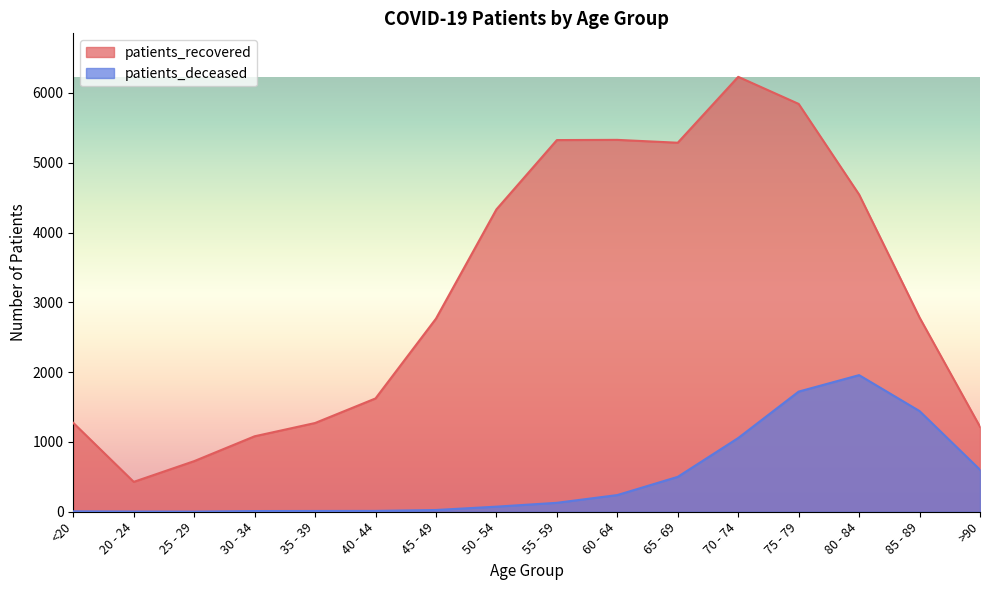

Which category has the highest value across all series?

70 - 74